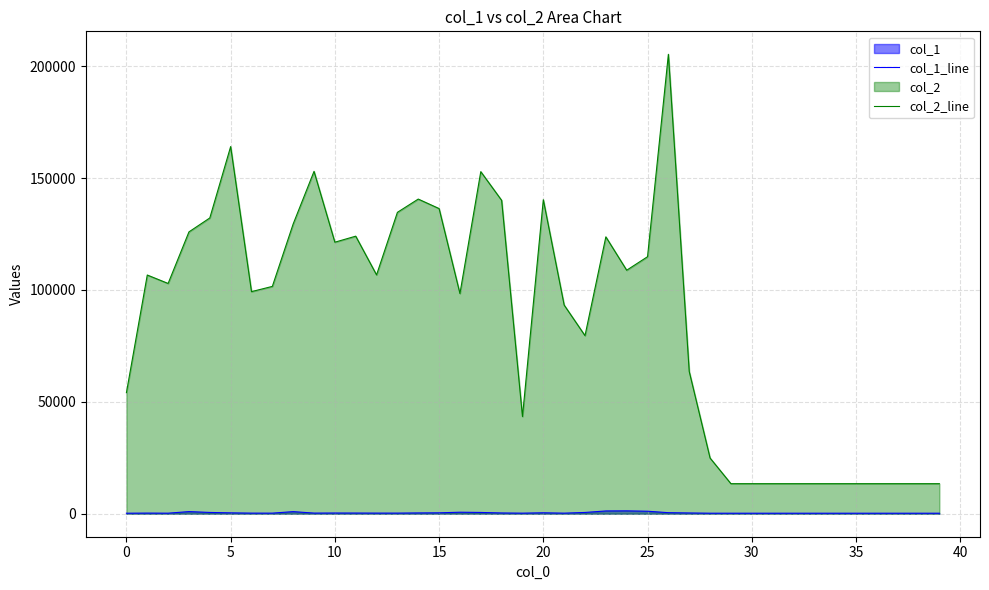

Which series has the largest range (max minus min)?

col_2_line